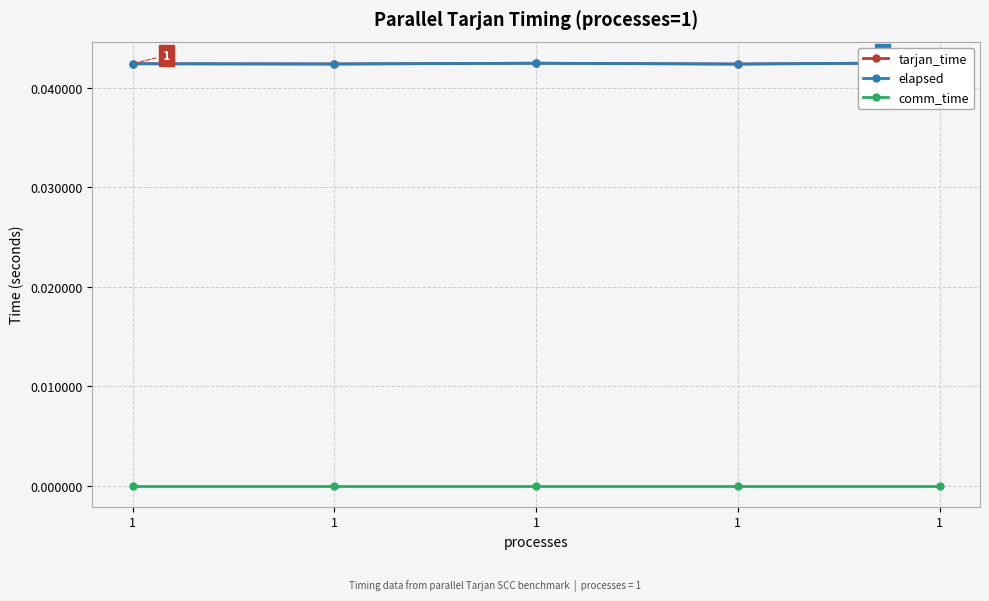

True or false: tarjan_time and comm_time cross at least once.

False